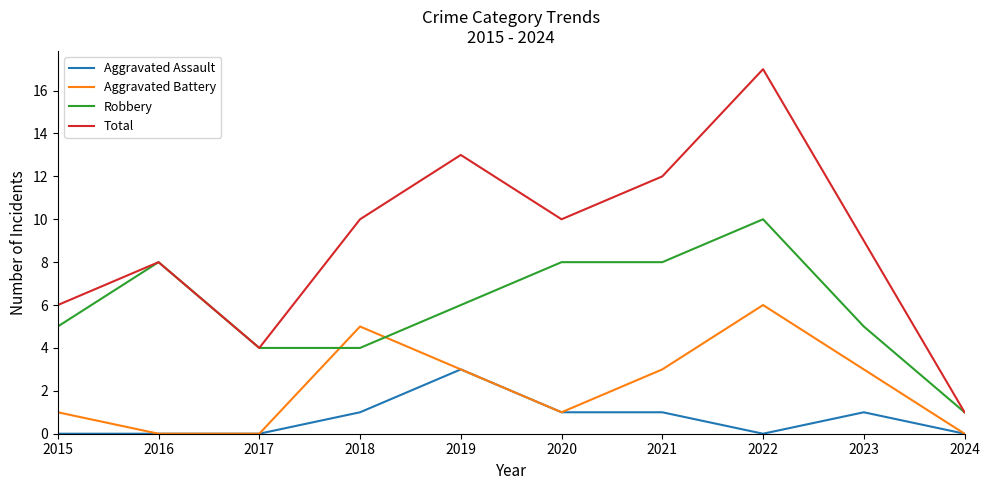

What is the difference between the Aggravated Assault values at 2024 and 2023?

1